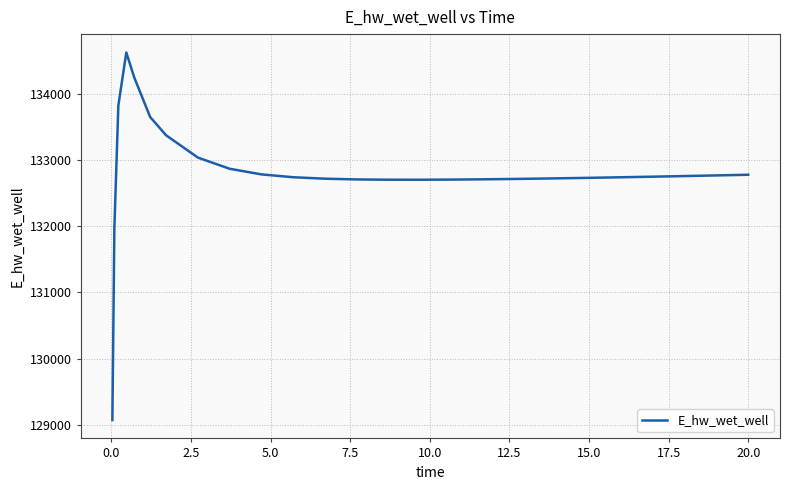

What is the greatest value displayed?

134627.9